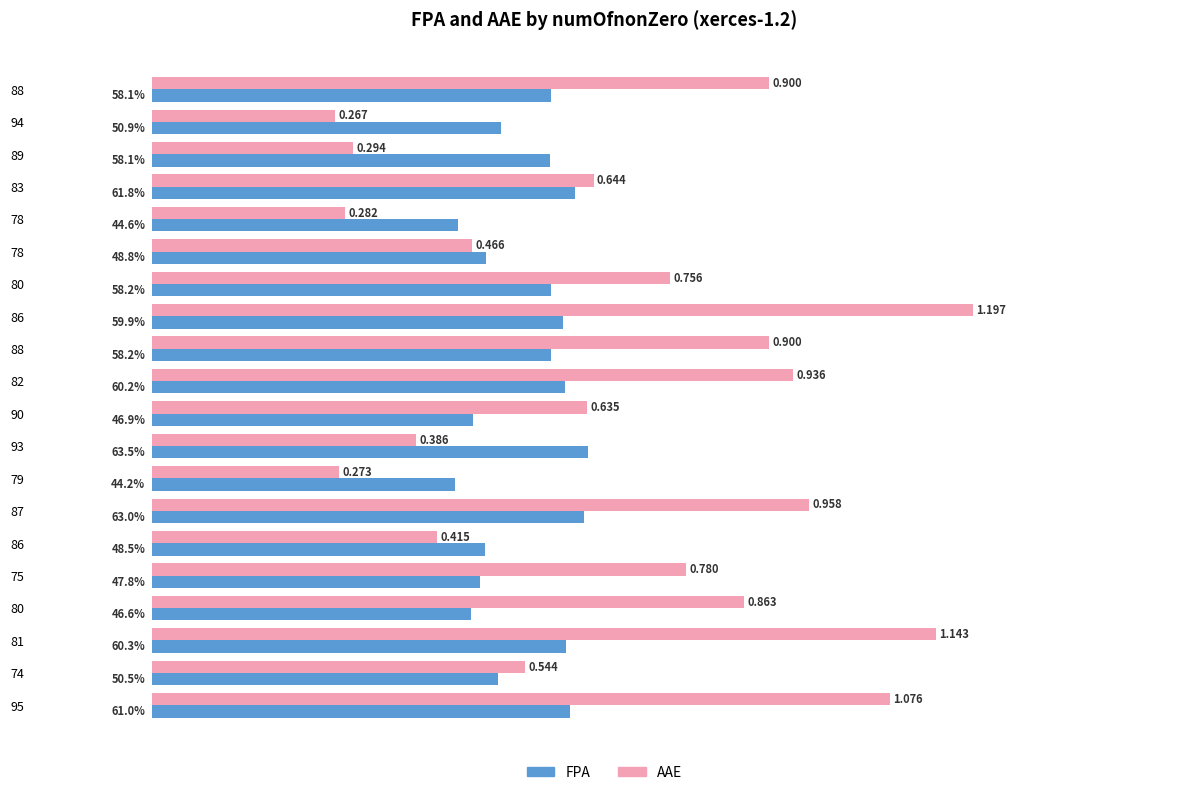

Which series has the widest spread of values?

AAE